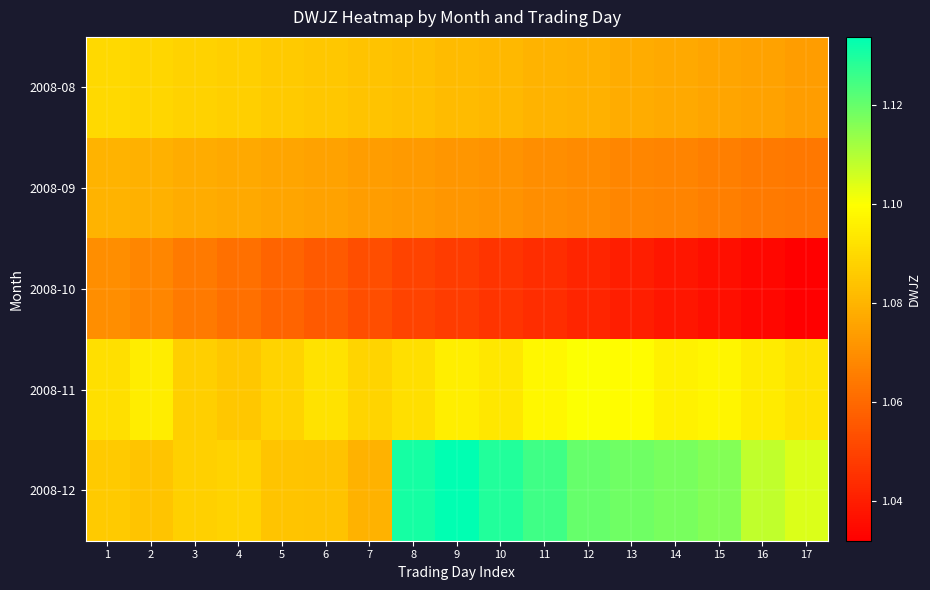

Between 1 and 14, which is larger?

1